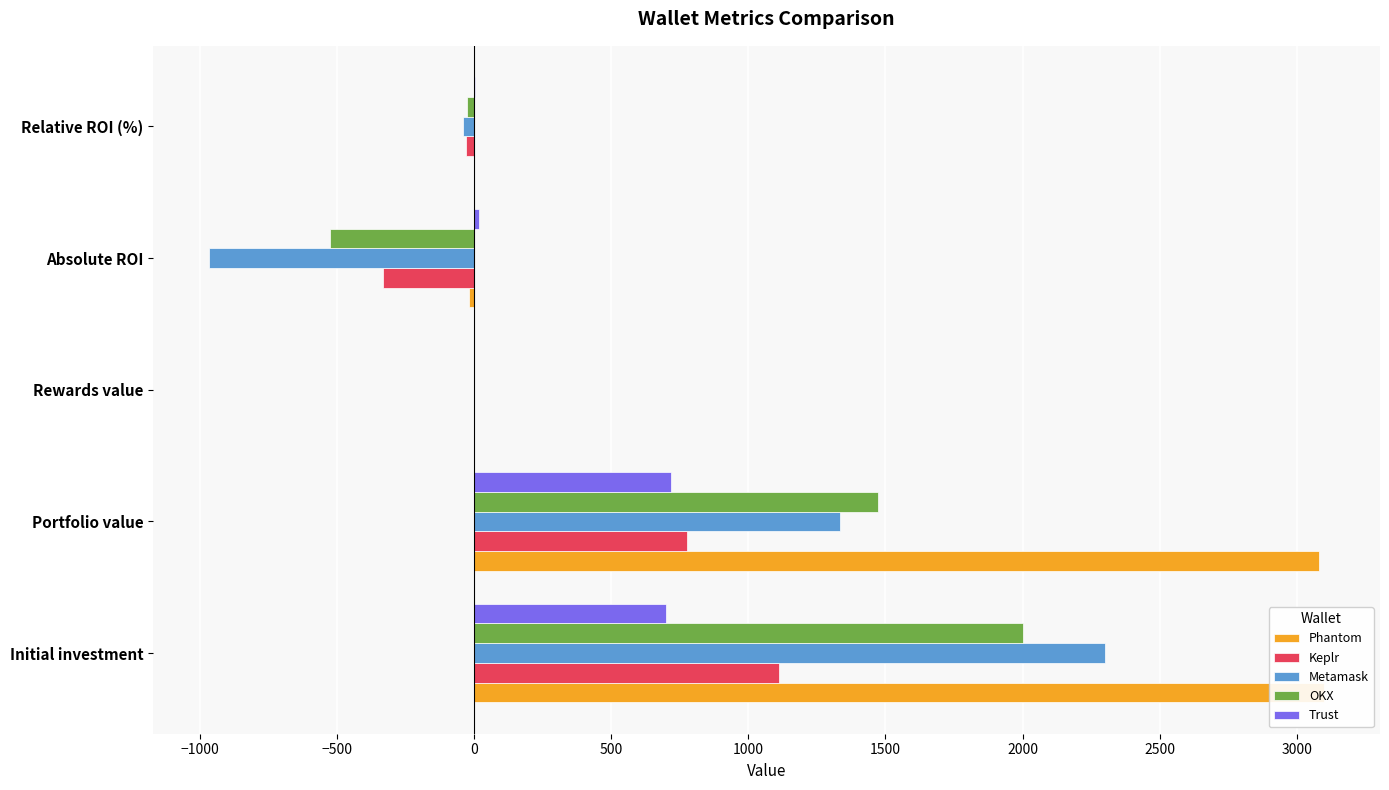

At how many categories does at least one series exceed -626?

5